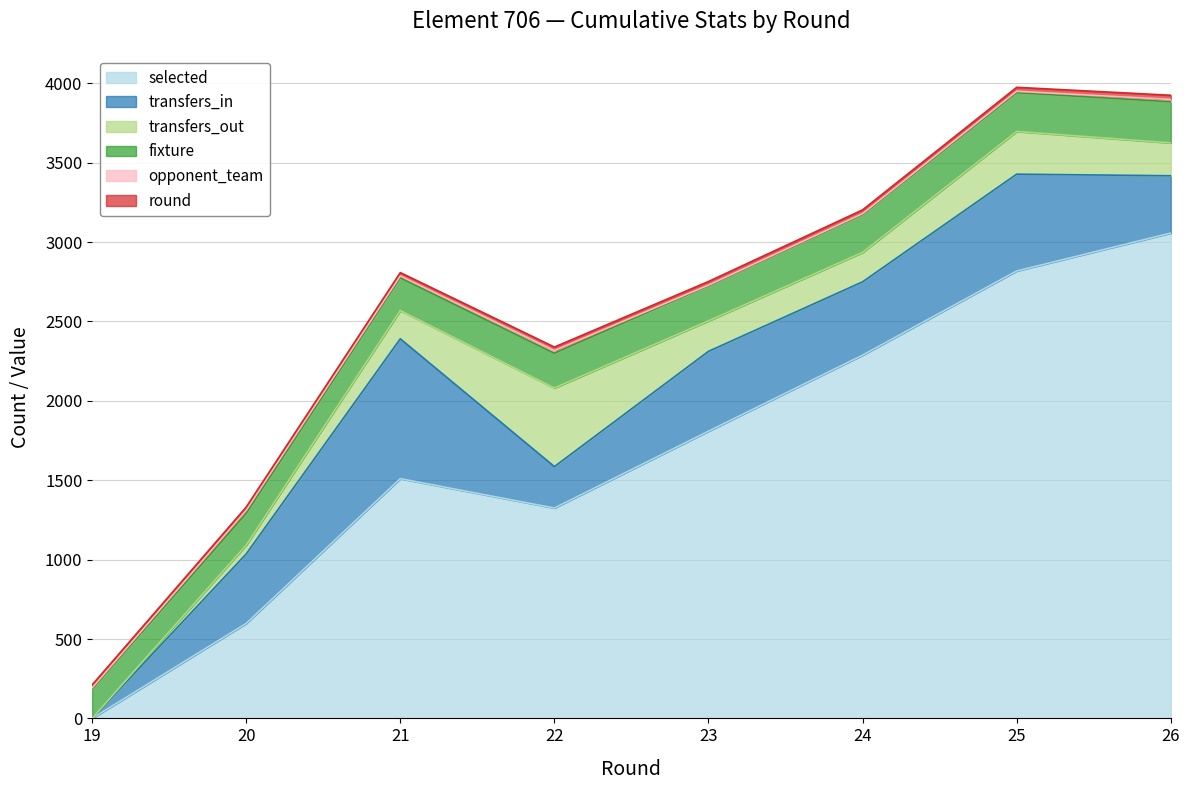

Which series has the widest spread of values?

selected